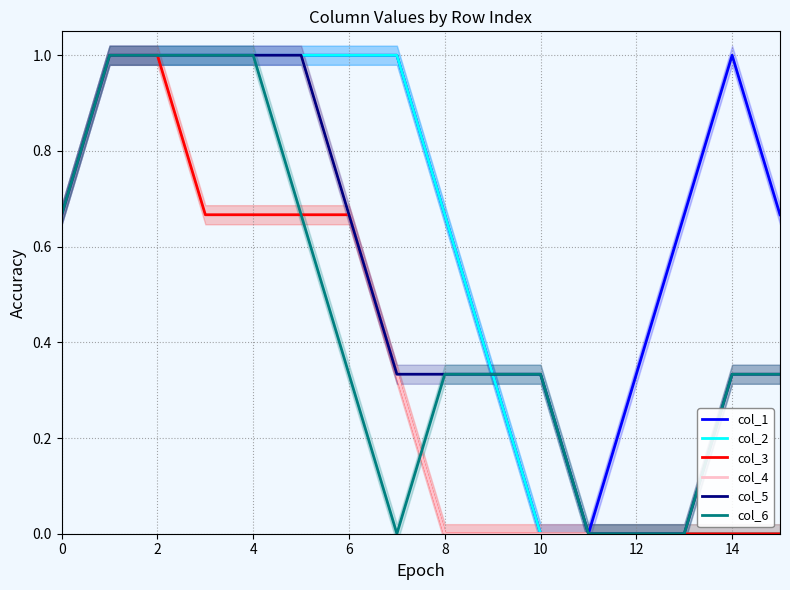

What is the sum of all col_2 values?

8.7